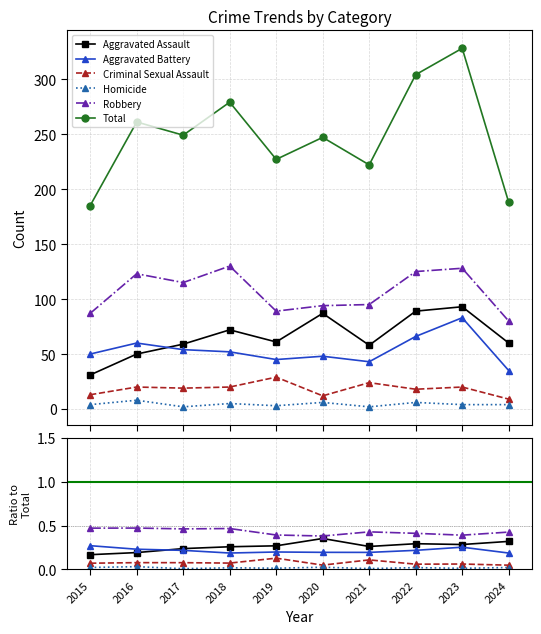

Is it true that Aggravated Battery equals 0.2 at 2020?

True